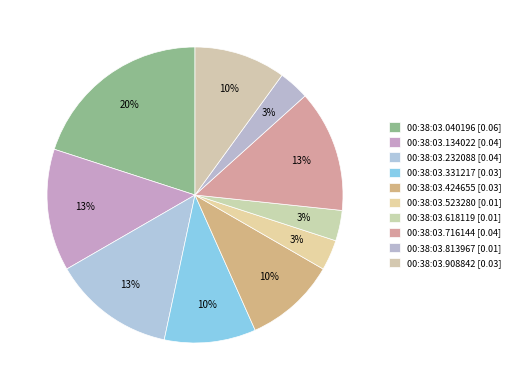

To the nearest percent, what is the difference between the 00:38:03.040196 and 00:38:03.134022 slice percentages?

7%